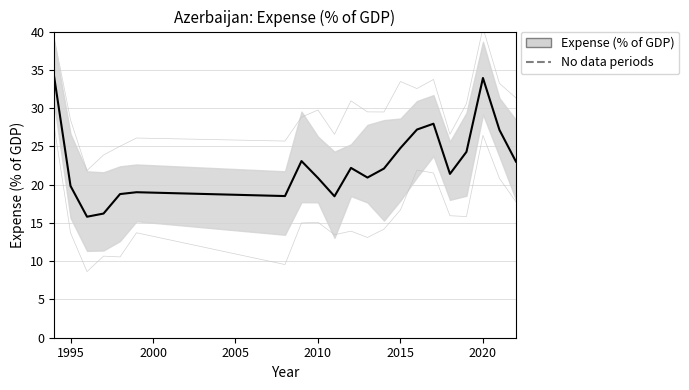

What is the value of the 17th point from the left?

21.4